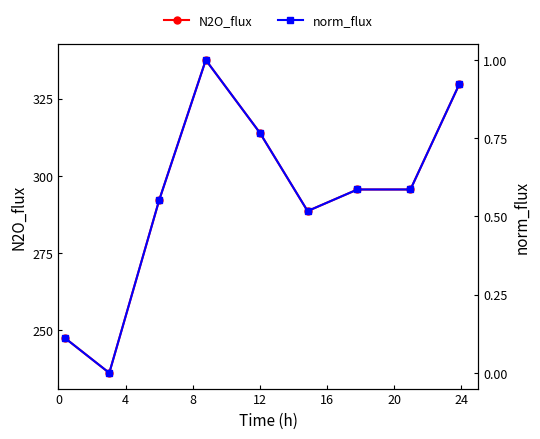

True or false: N2O_flux has more than 0 points higher than both neighbors.

True